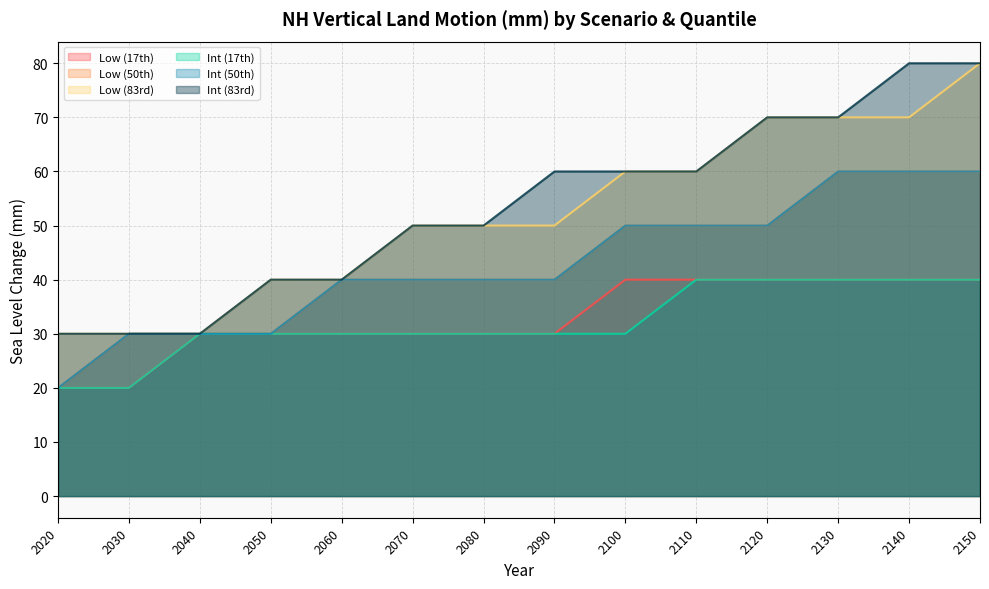

Count the Low (17th) values in the range 30 to 40.

12